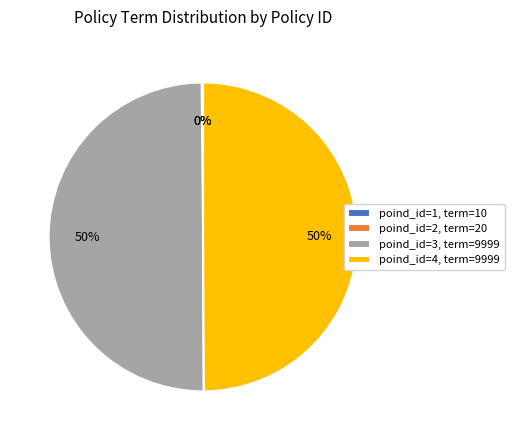

Is it true that poind_id=4, term=9999 is 60% of the pie?

False